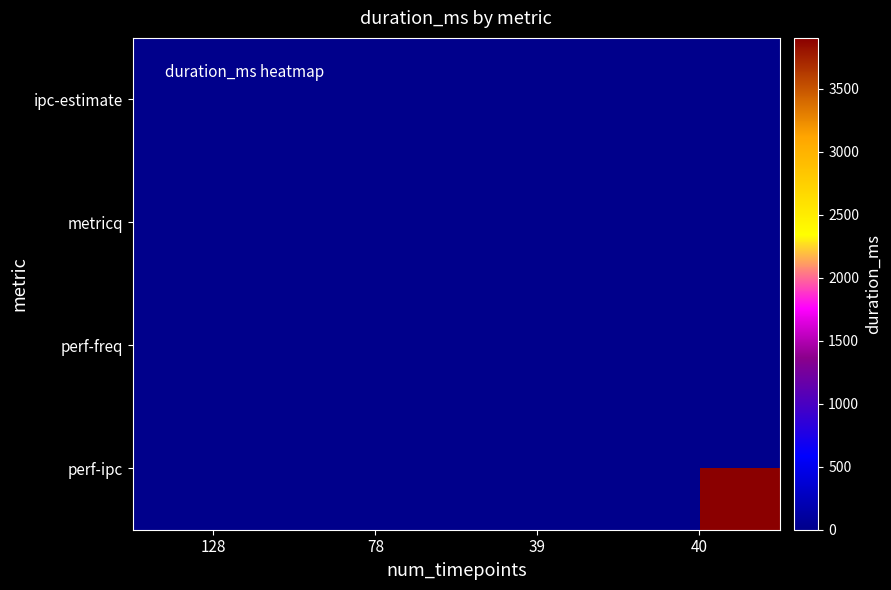

Which has a higher value, 40 or 128?

128